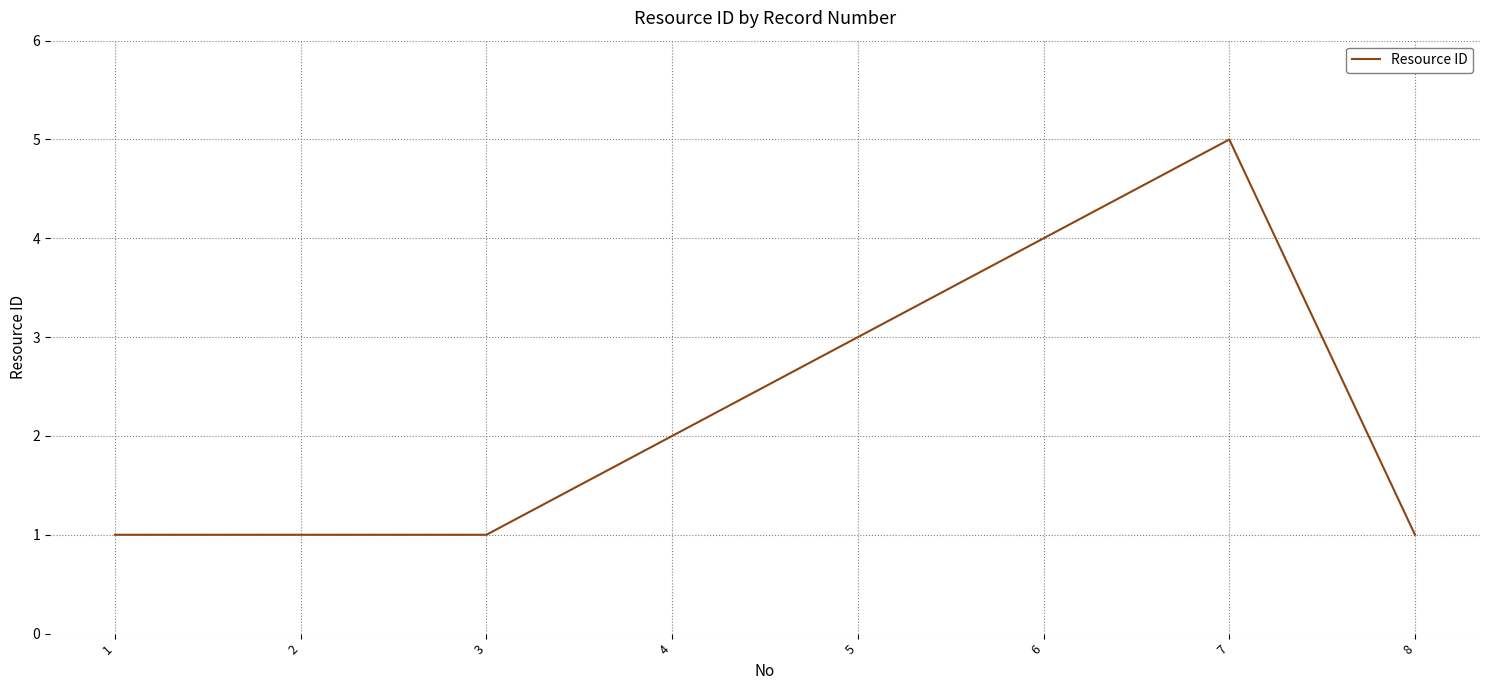

True or false: there are more than 0 points higher than both neighbors.

True